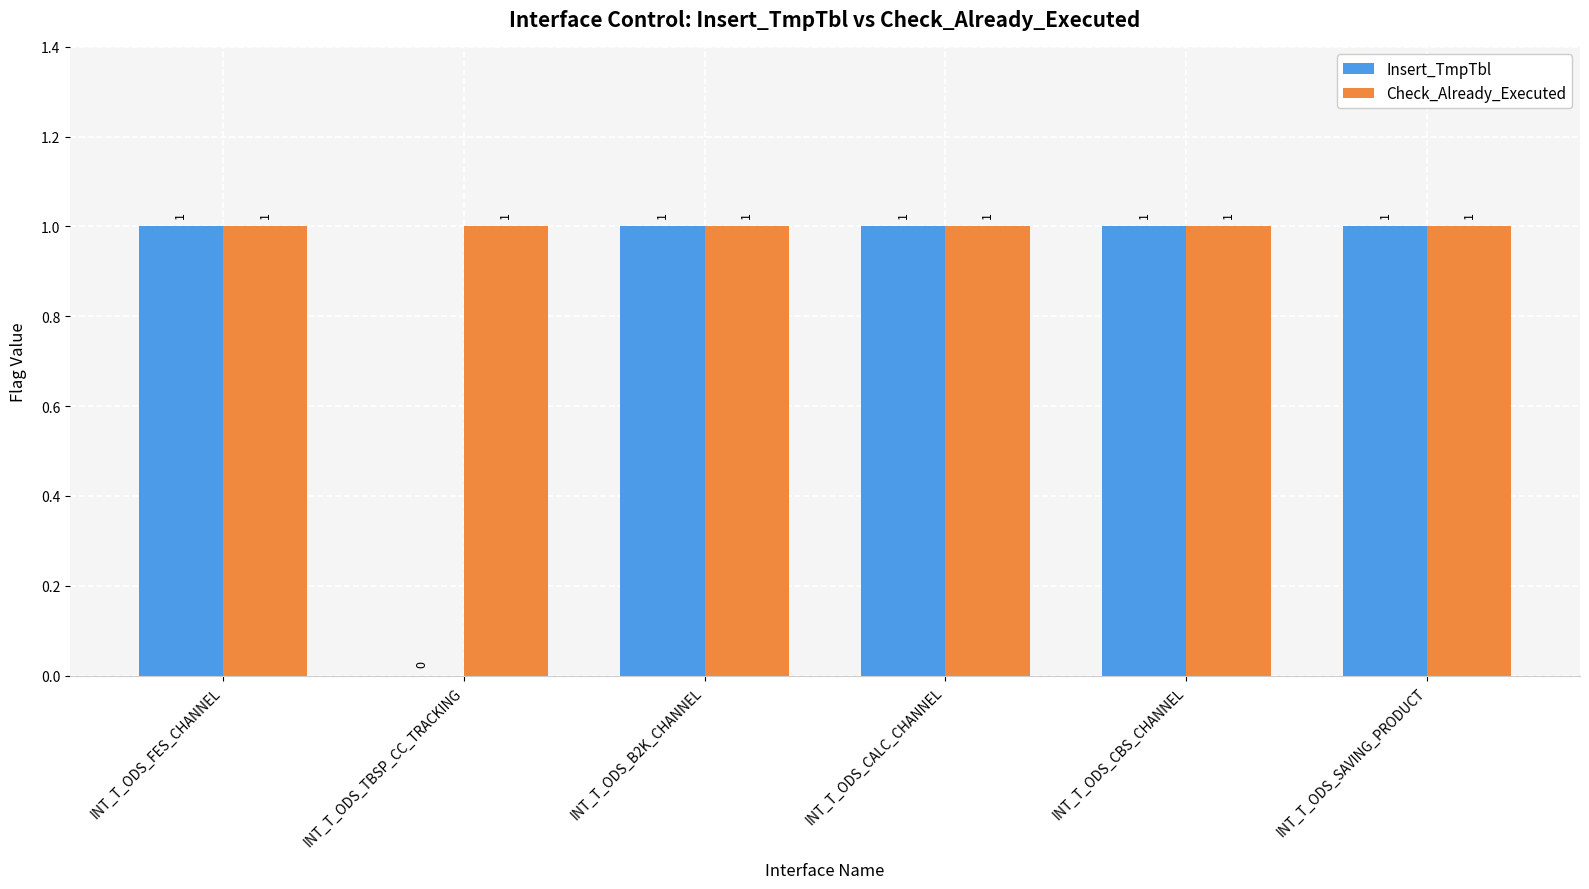

The Insert_TmpTbl series shows 1 at INT_T_ODS_CBS_CHANNEL. True or false?

True